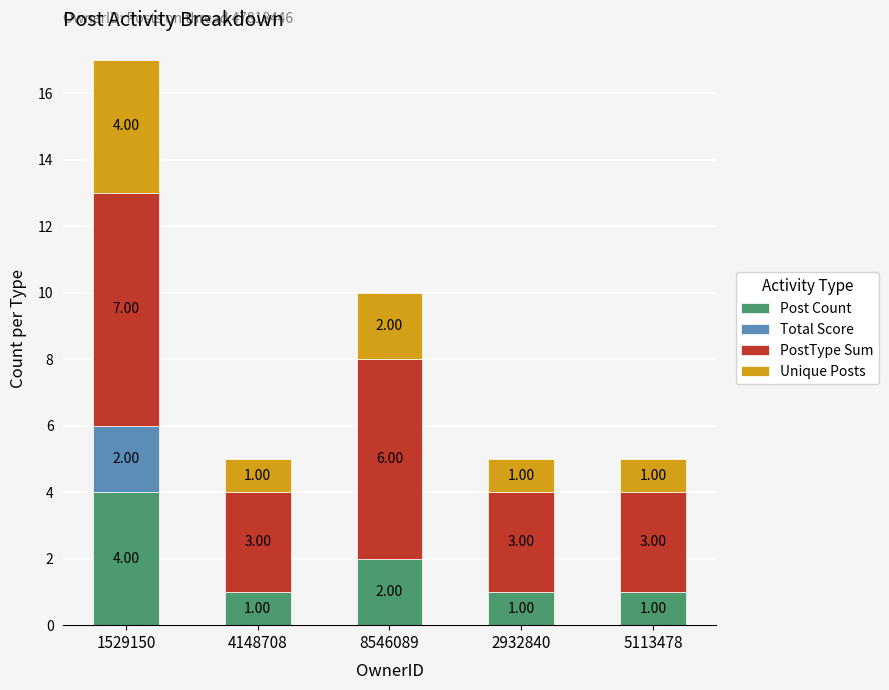

What is the total value across all series at 8546089?

10